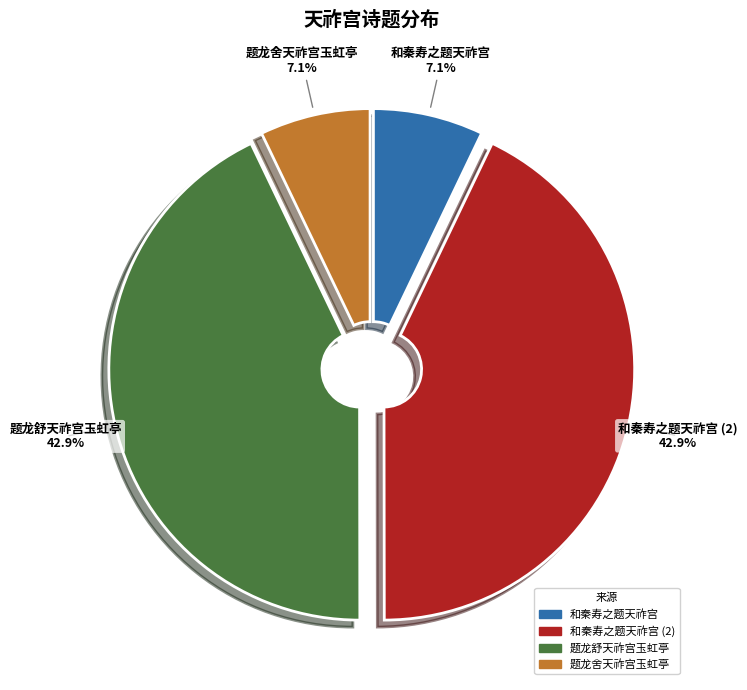

How many segments does this pie chart have?

4